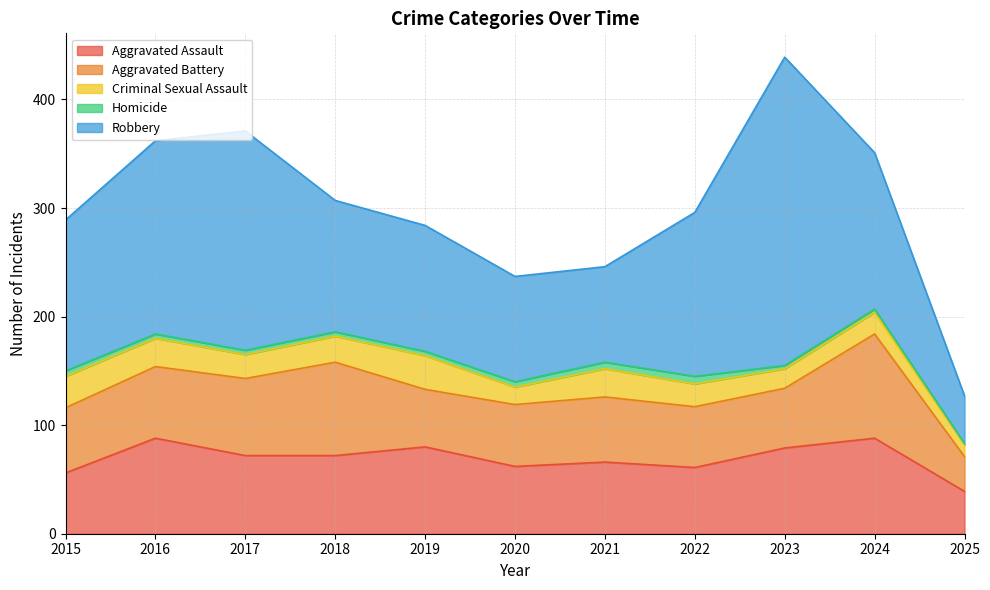

Which category has the highest value across all series?

2023